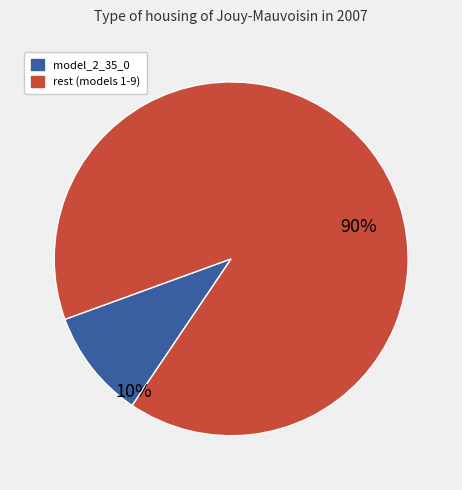

How many segments does this pie chart have?

2